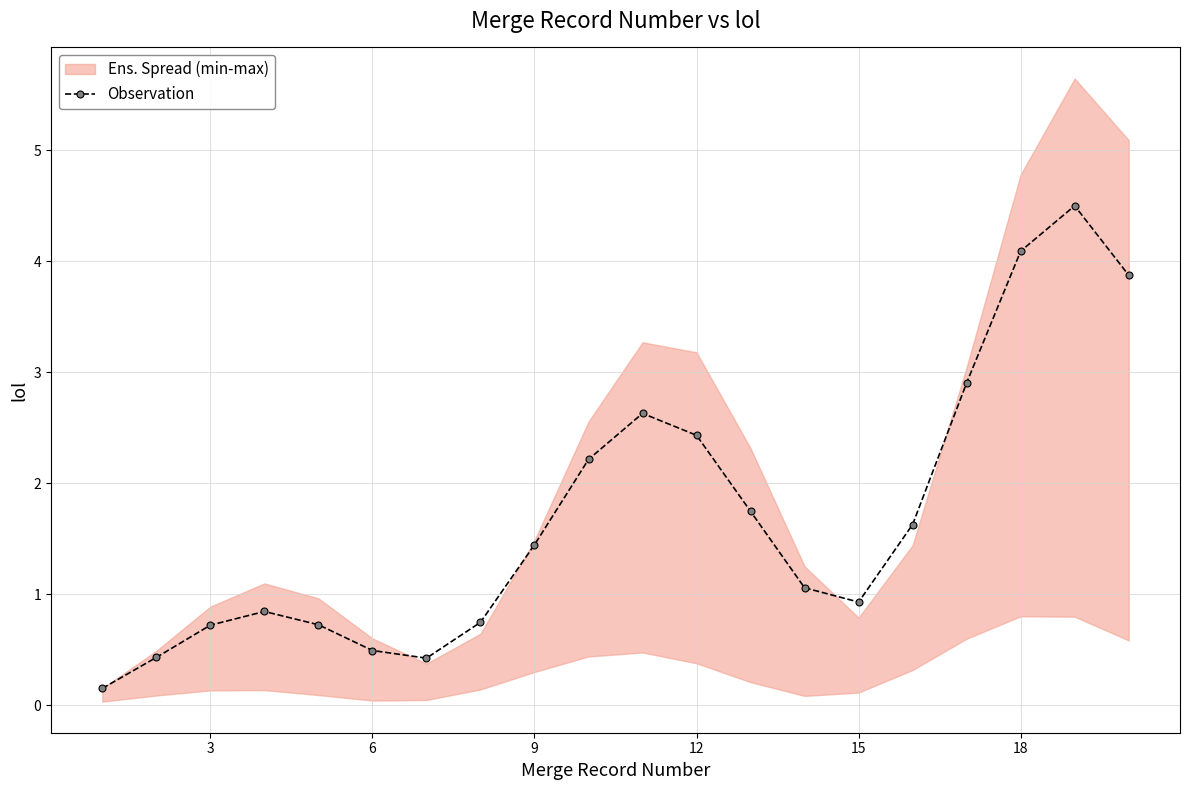

How many lines are shown in the chart?

1